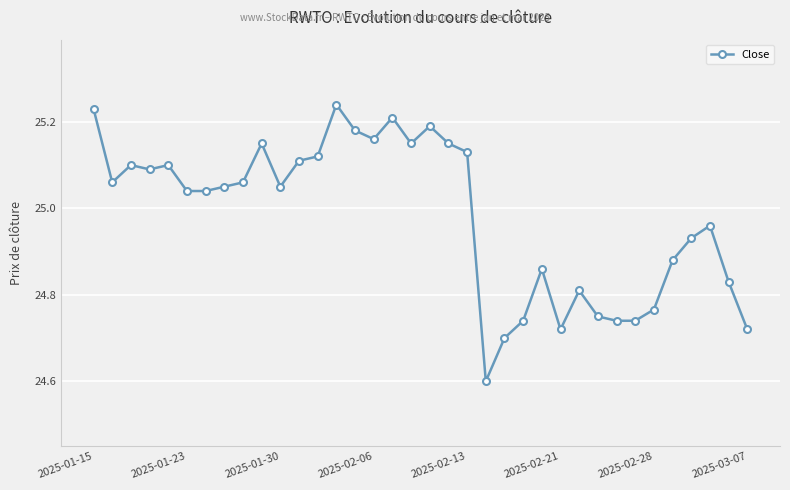

How many lines are shown in the chart?

1